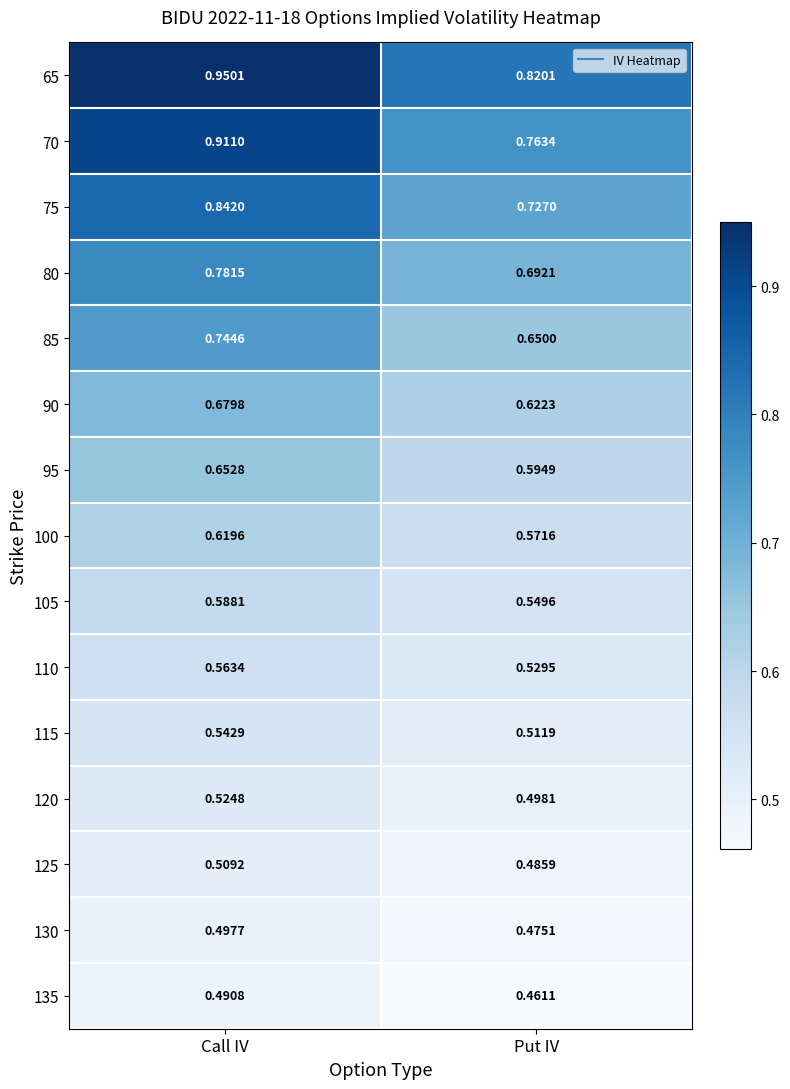

At which category does the chart reach its minimum across all series?

Put IV